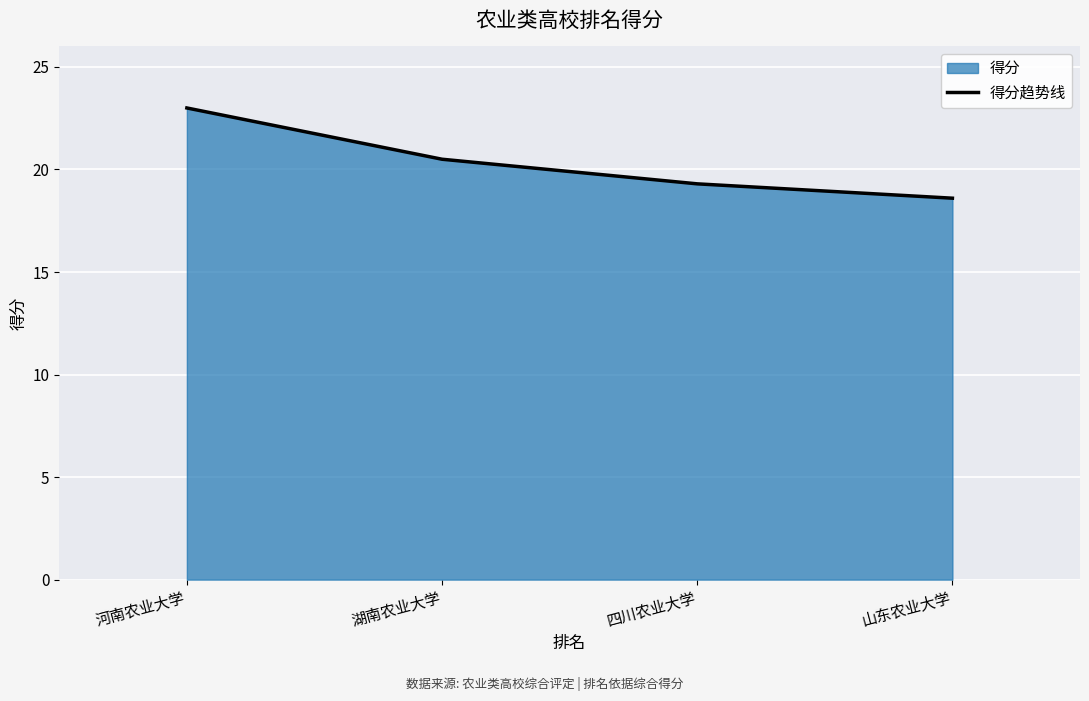

Reading left to right, what are all the values shown in this chart?

23.0	20.5	19.3	18.6